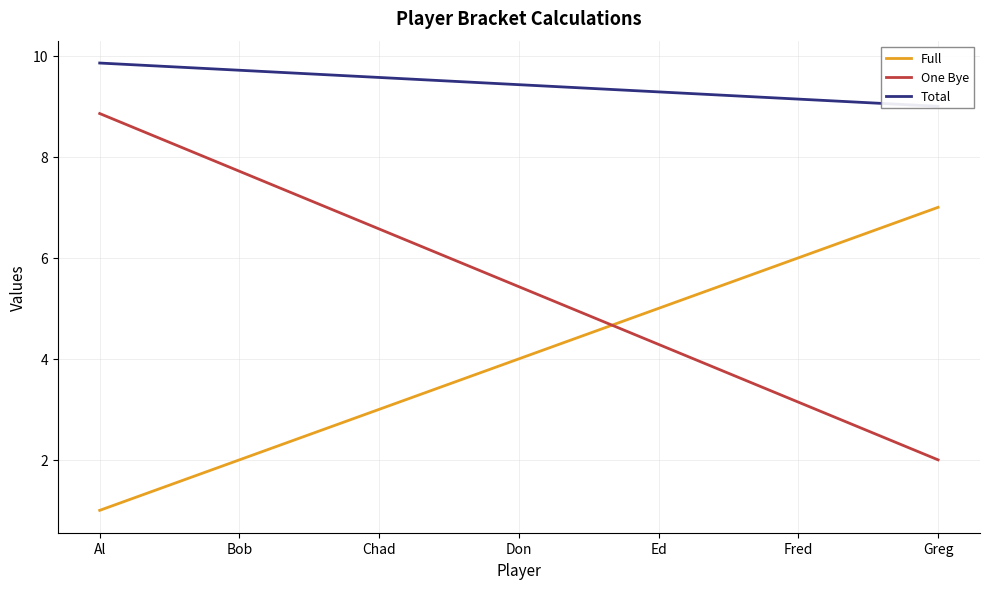

What is the label of the 4th point from the left?

Don